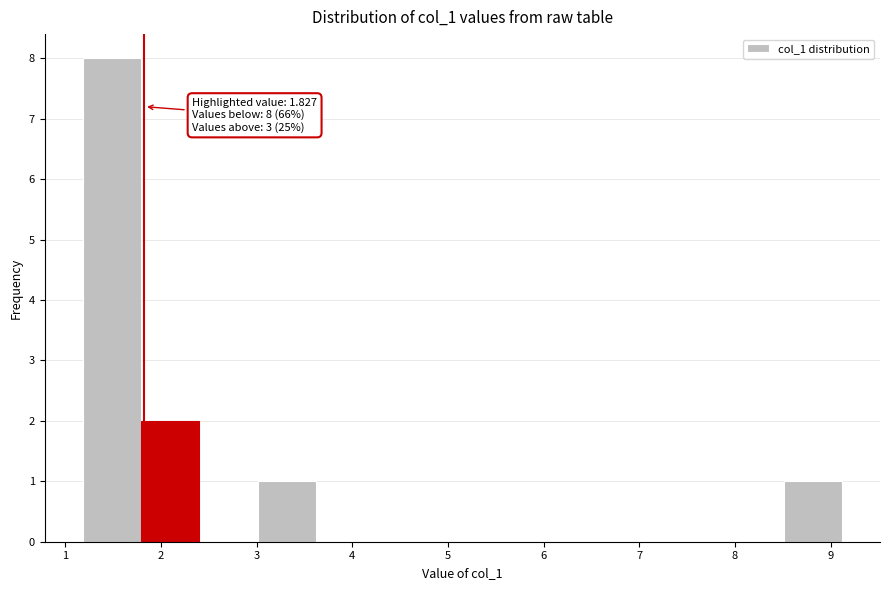

Which range on the x-axis has the tallest bar?

1.2 to 1.8